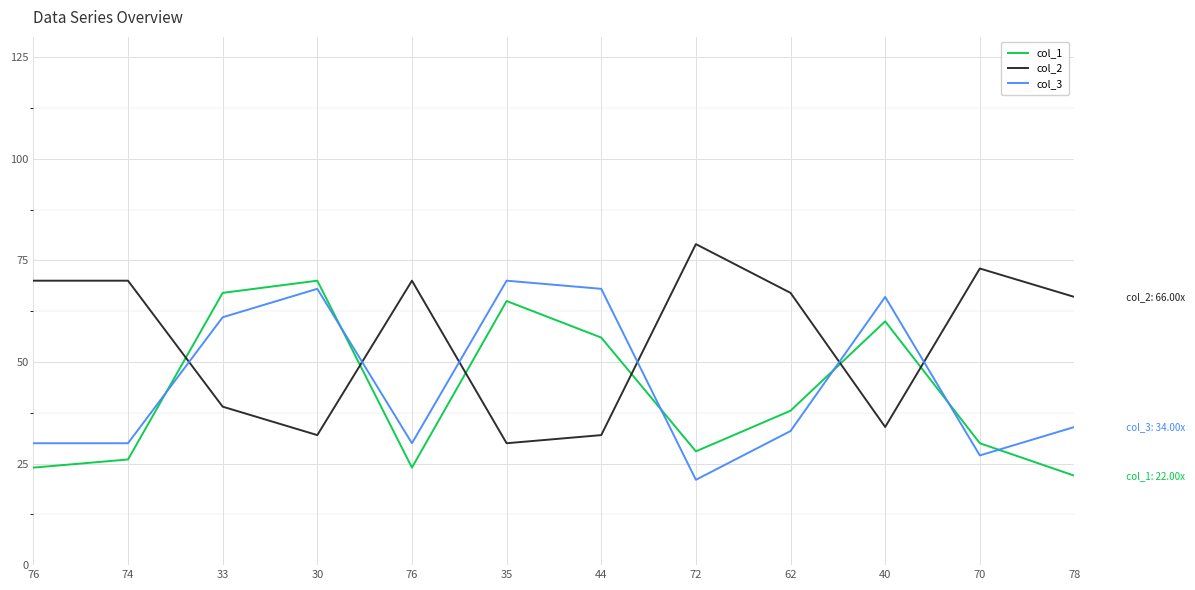

What is the lowest value of the col_1 series?

22